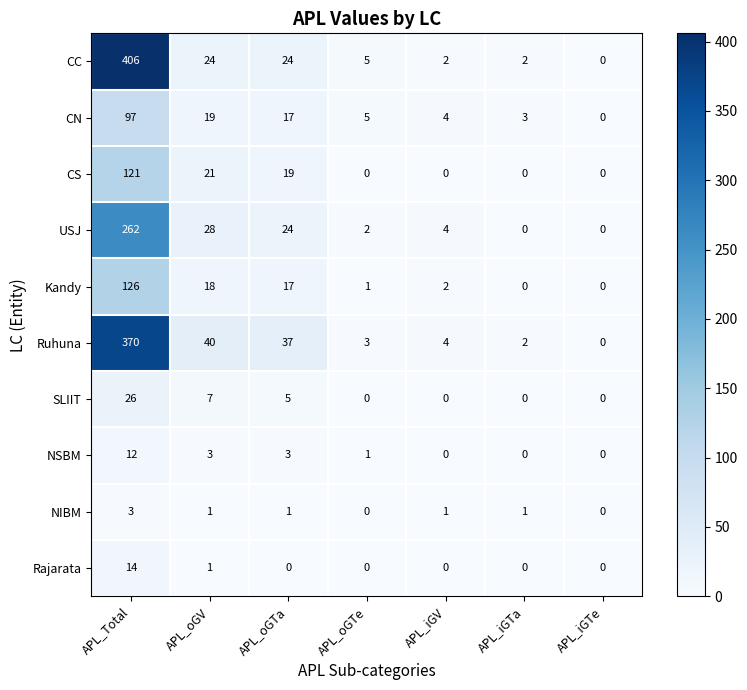

Where does the CN series first go above 5?

APL_Total